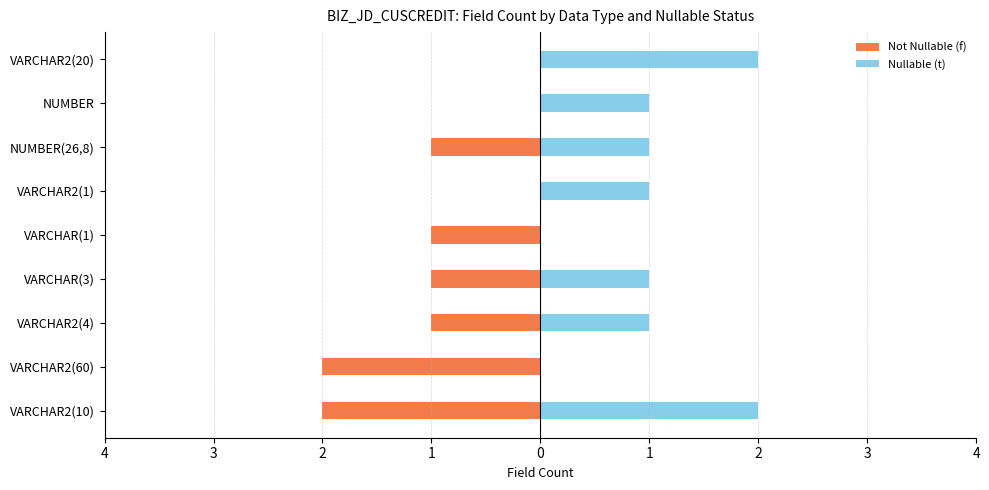

What value does the Not Nullable (f) series have at VARCHAR(1)?

-1